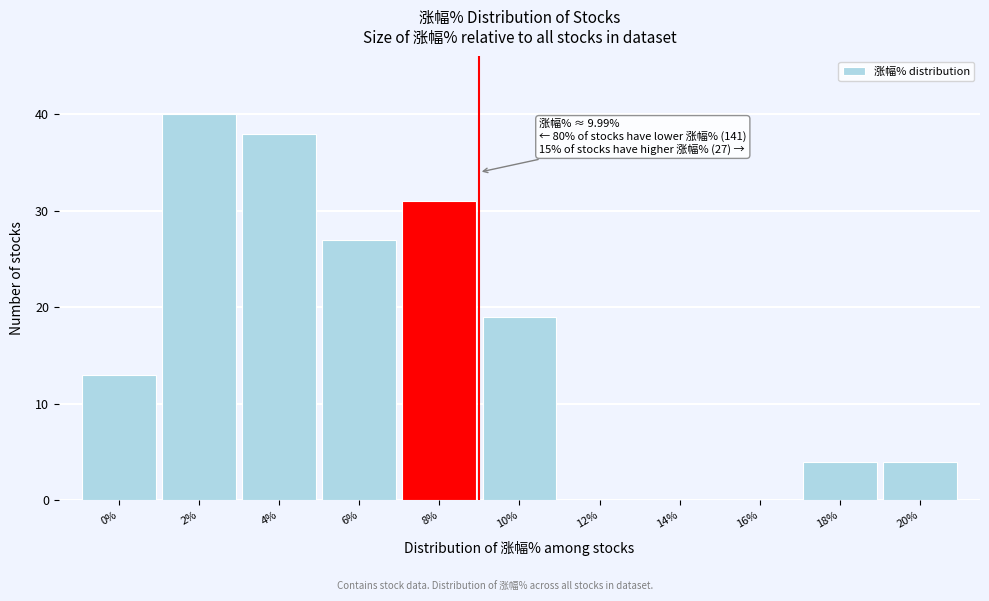

Reading left to right, transcribe all the data shown in this chart.

0%=13	2%=40	4%=38	6%=27	8%=31	10%=19	12%=0	14%=0	16%=0	18%=4	20%=4